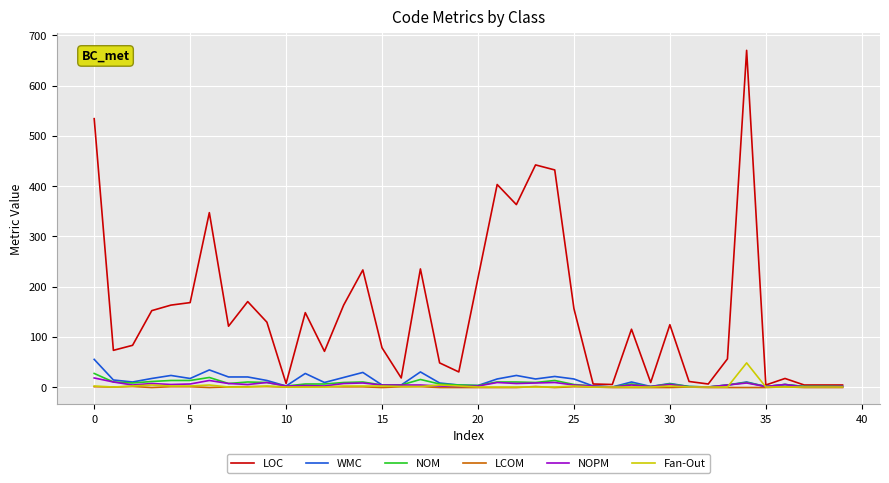

Which series has the widest spread of values?

LOC